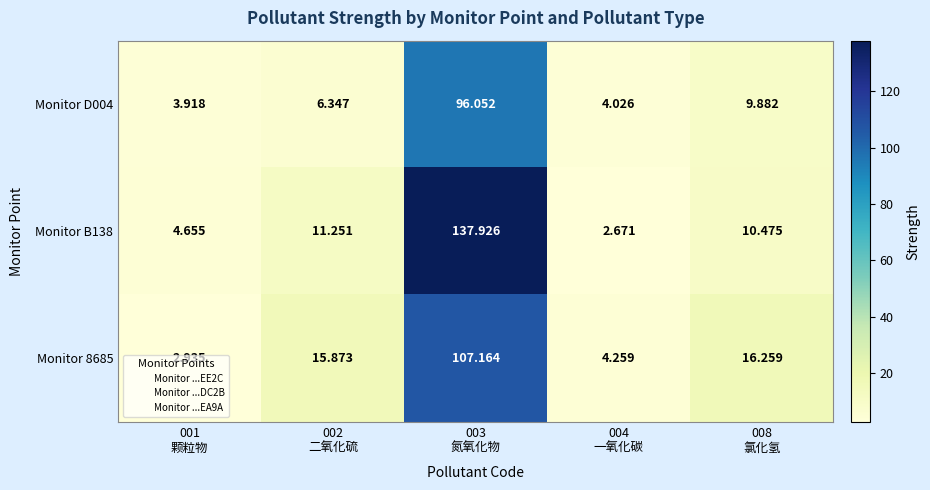

Rank the series by their maximum value, from lowest to highest.

Monitor D004, Monitor 8685, Monitor B138